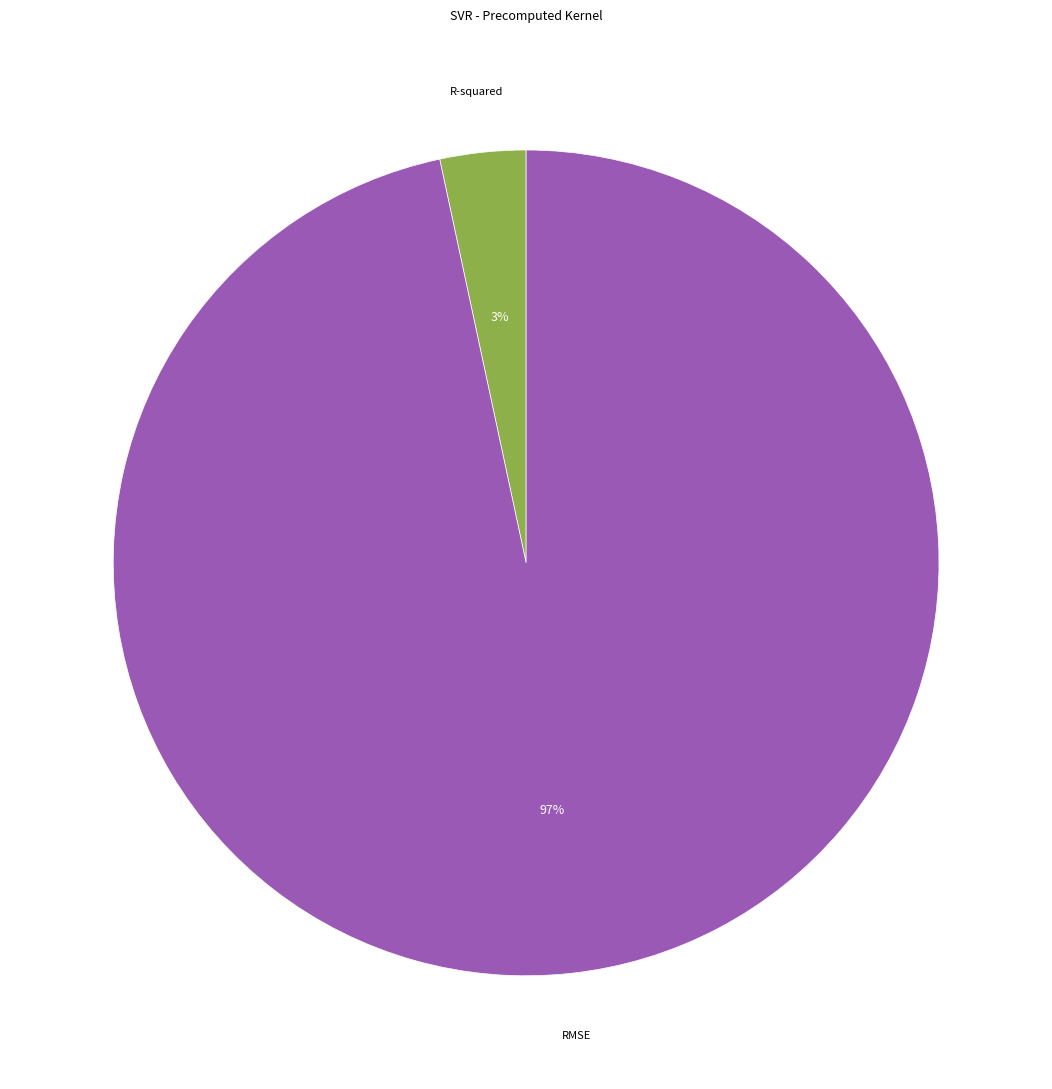

Is R-squared the majority of the pie?

No